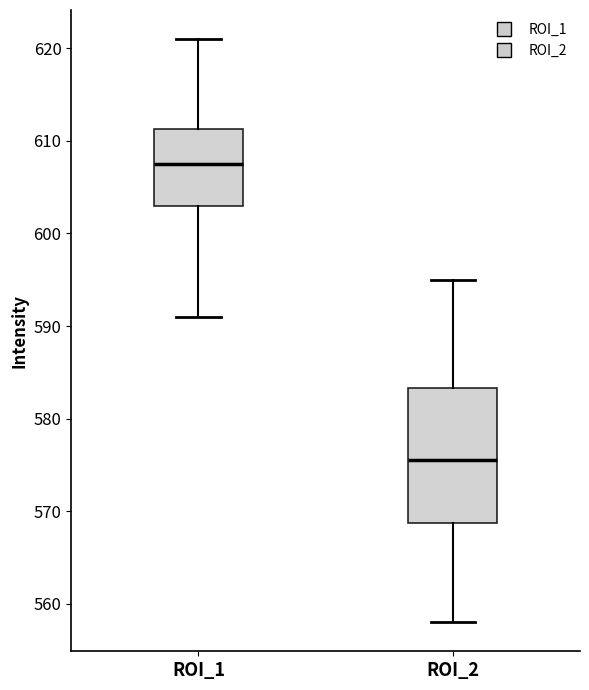

Comparing the boxes themselves (not the whiskers), which one is the tallest?

ROI_2